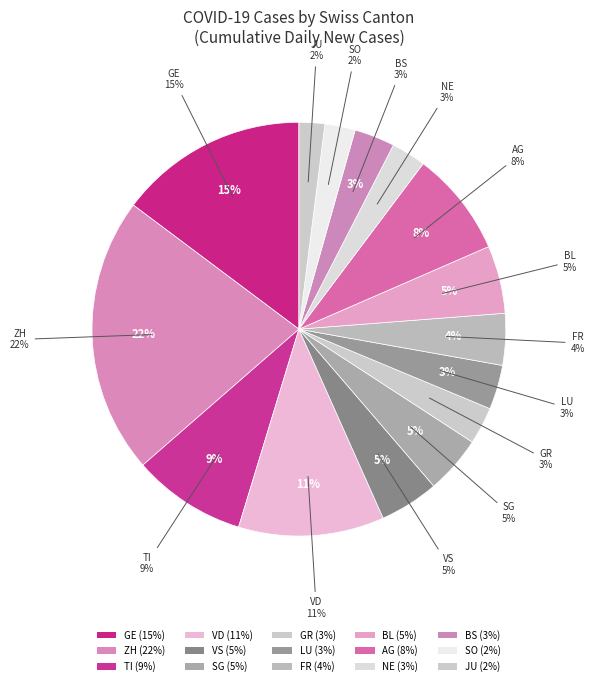

Is the sum of GR and AG greater than half?

No